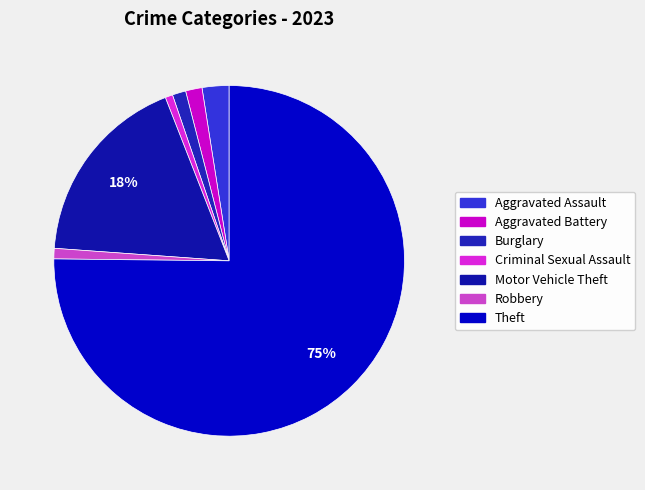

Count the number of slices in the pie.

7